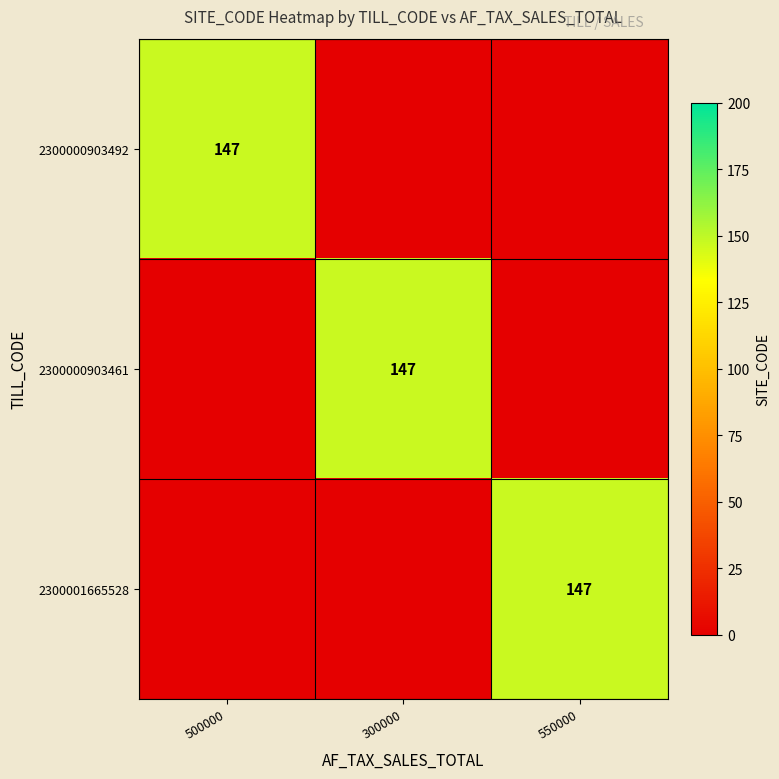

Is it true that 2300001665528 equals 257 at 550000?

False